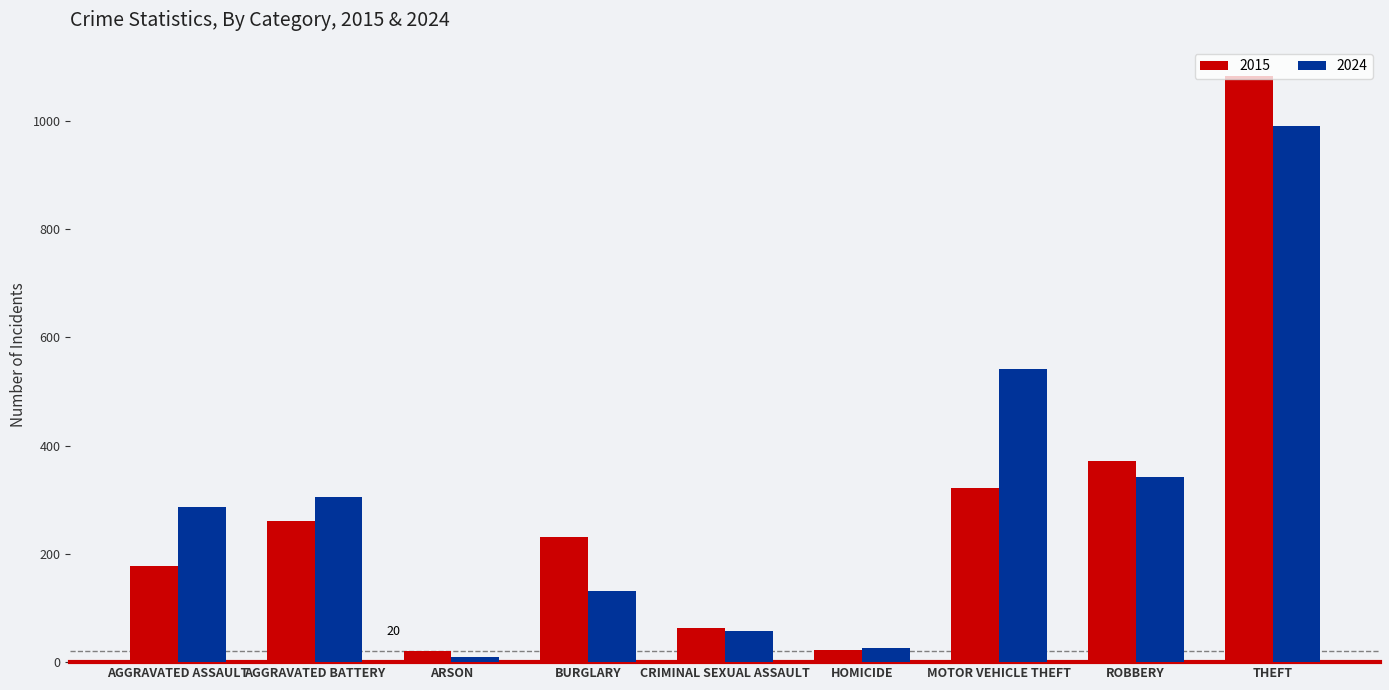

What is the average value of the 2024 series?

299